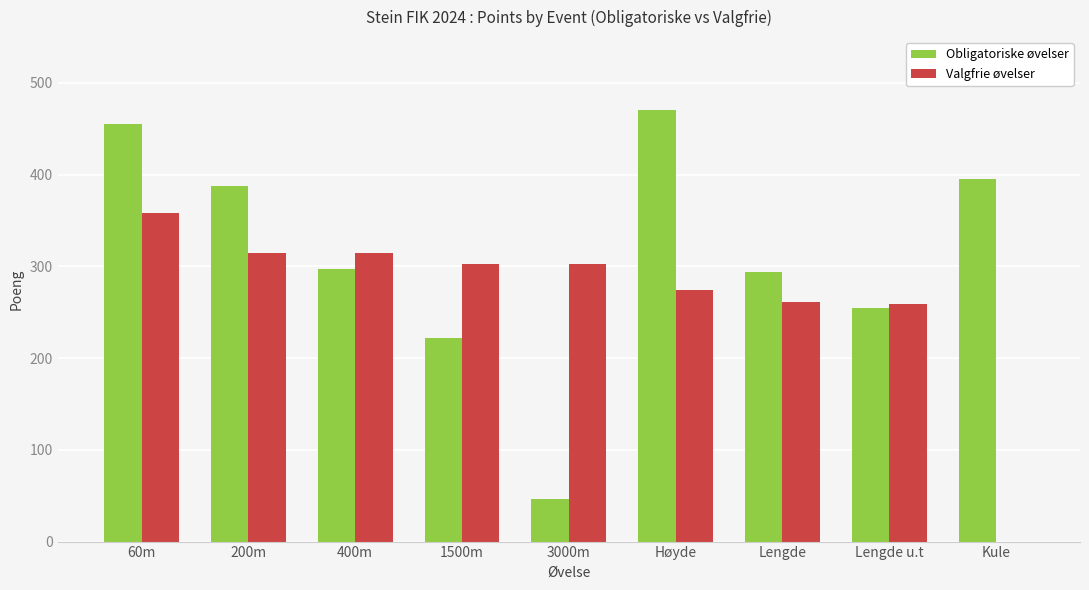

Which series changed the most between 1500m and Kule?

Valgfrie øvelser